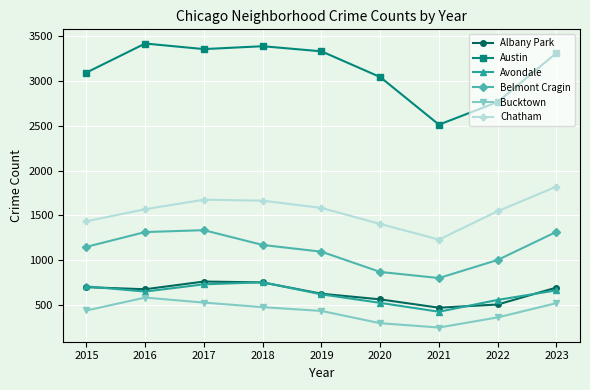

What are all the series names shown in the legend?

Albany Park, Austin, Avondale, Belmont Cragin, Bucktown, Chatham